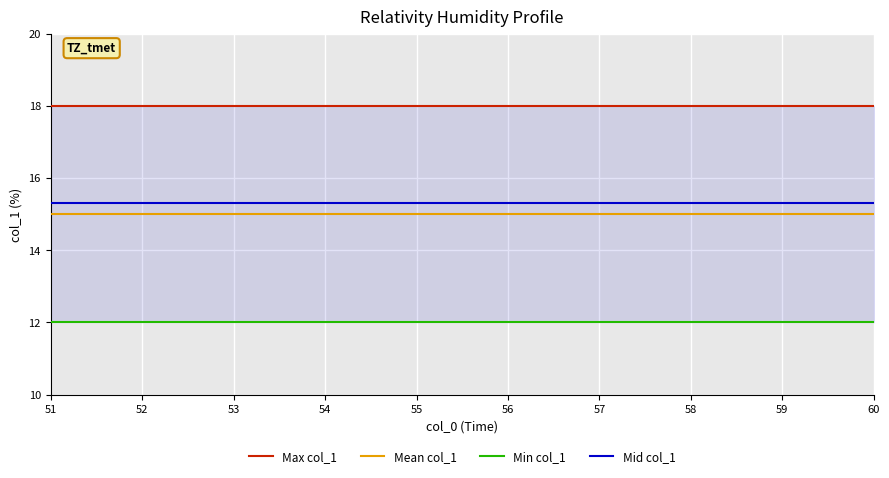

True or false: Max col_1 has more than 1 interior local peaks.

False